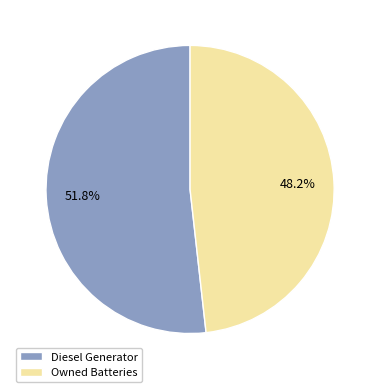

Approximately how many times larger is the value at Owned Batteries compared to Diesel Generator?

0.9